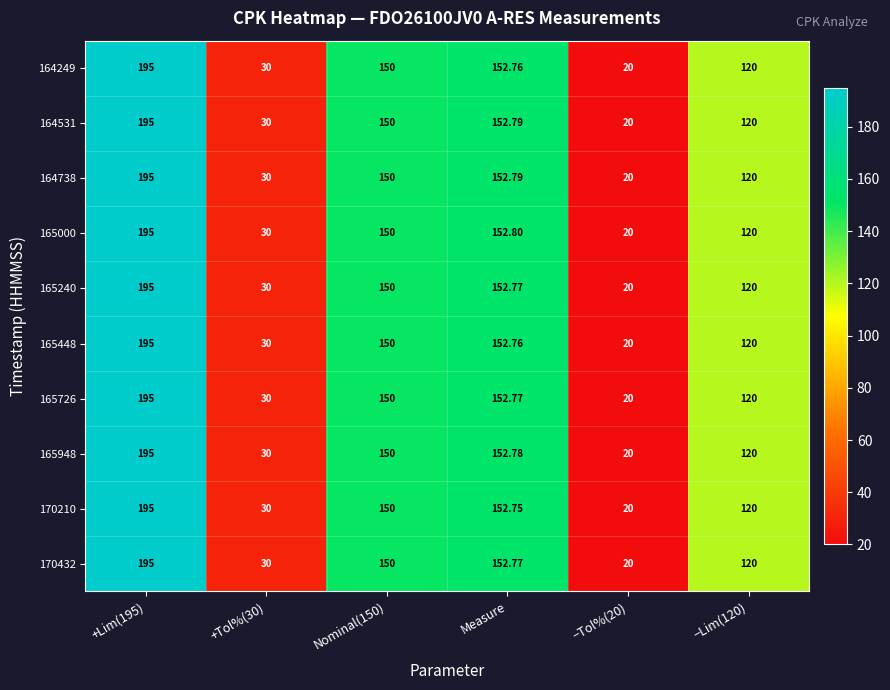

How many data points in 164531 are less than 150?

3